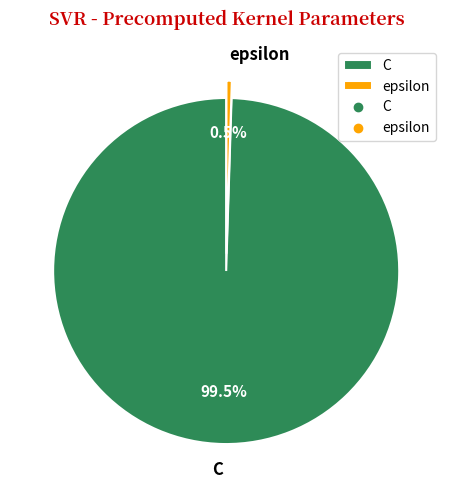

Rank the categories by value from lowest to highest.

epsilon, C